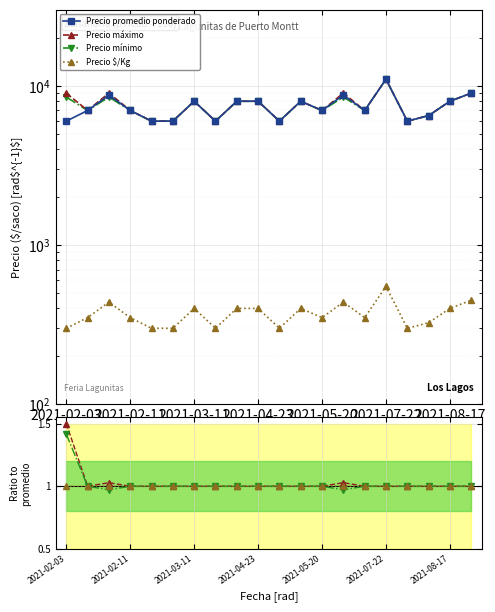

True or false: Precio promedio ponderado and Precio $/Kg cross at least once.

False